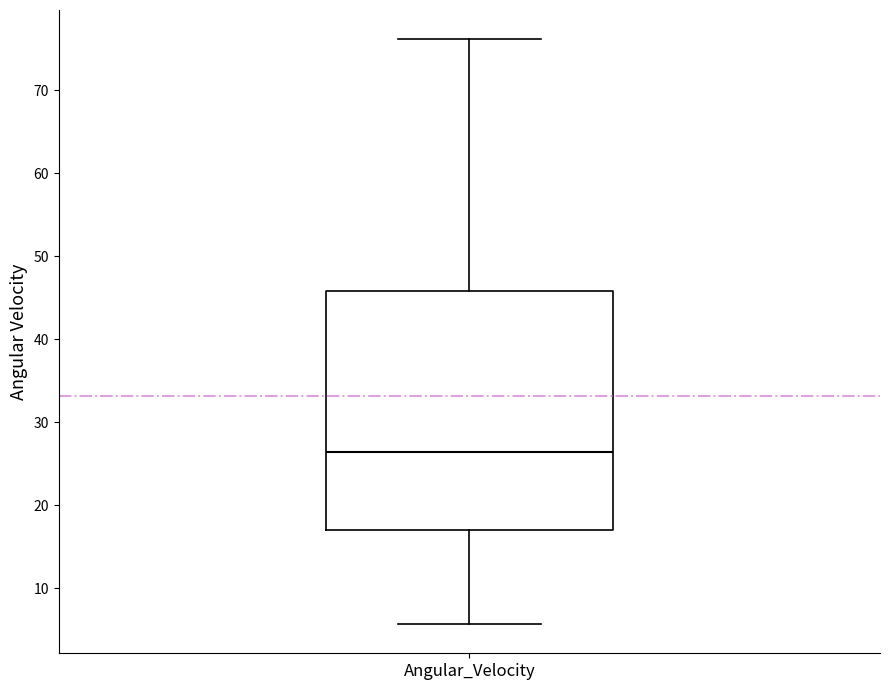

Where does the upper whisker of the box for Angular_Velocity end on the y-axis? The values are not printed on the chart, so give them approximately, as read against the axis.

76